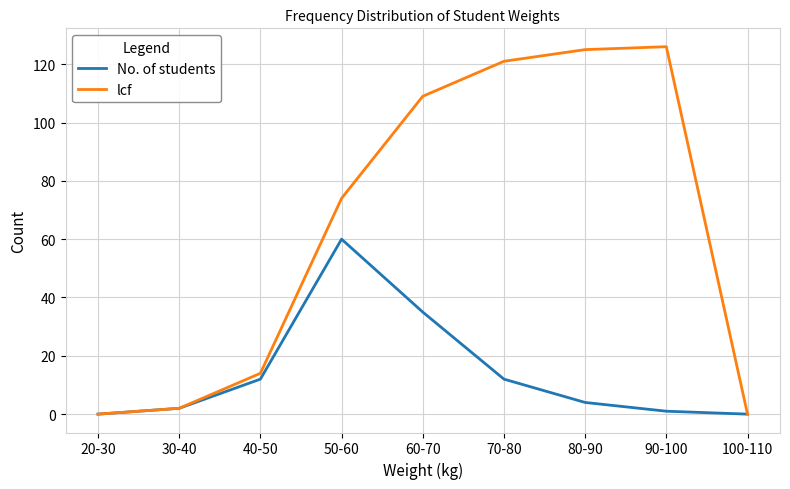

At which category is the sum across all series the highest?

60-70